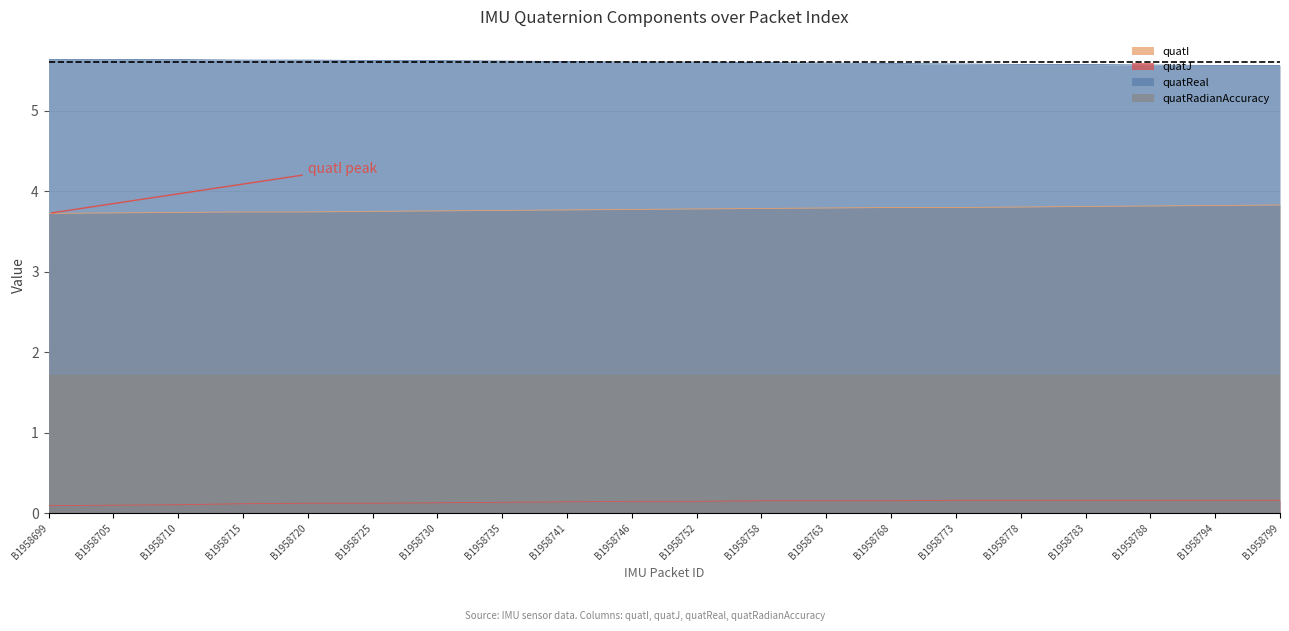

What is the minimum value shown in the chart?

0.1